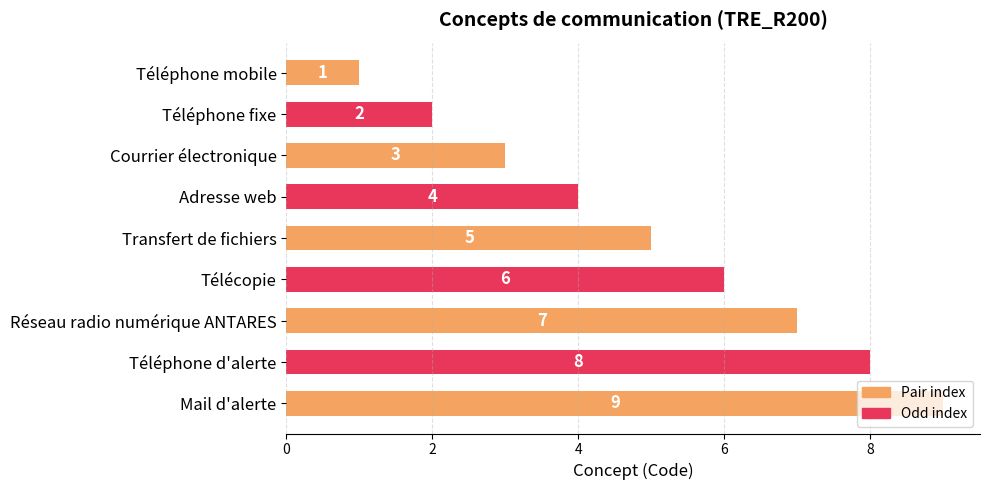

Approximately how many times larger is the value at Courrier électronique compared to Téléphone fixe?

1.5